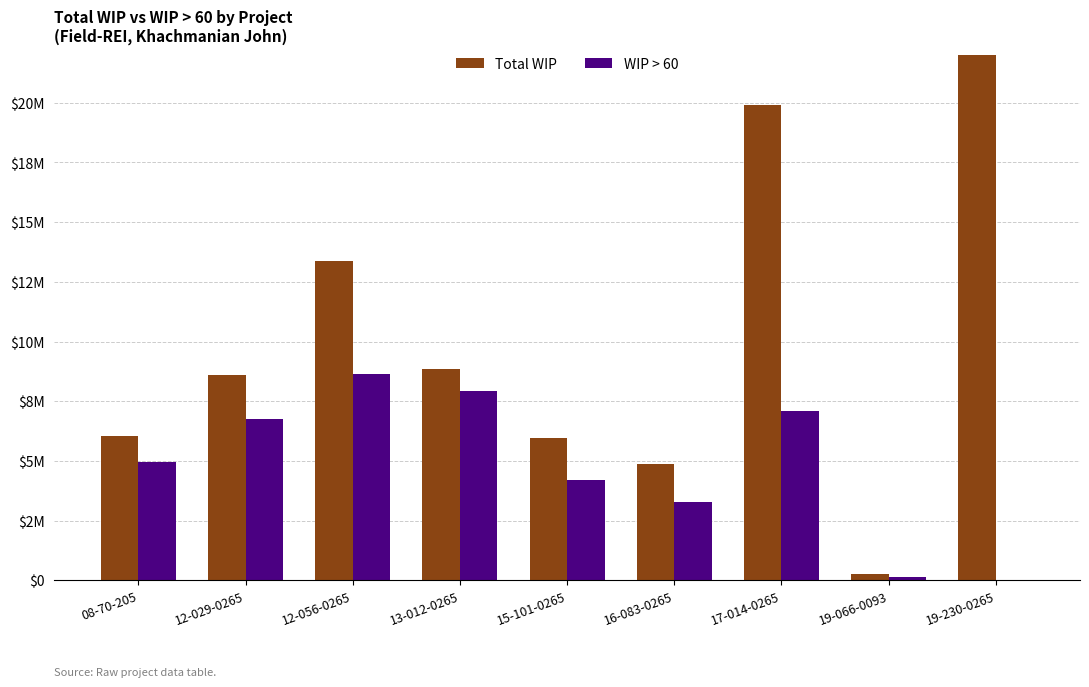

Reading left to right, transcribe all the data shown in this chart.

Total WIP: 6059254	8591185	13362946	8837264	5961160	4876343	19887602	249588	61685993
WIP > 60: 4961927	6754470	8638107	7920426	4186918	3287923	7084315	134996	0